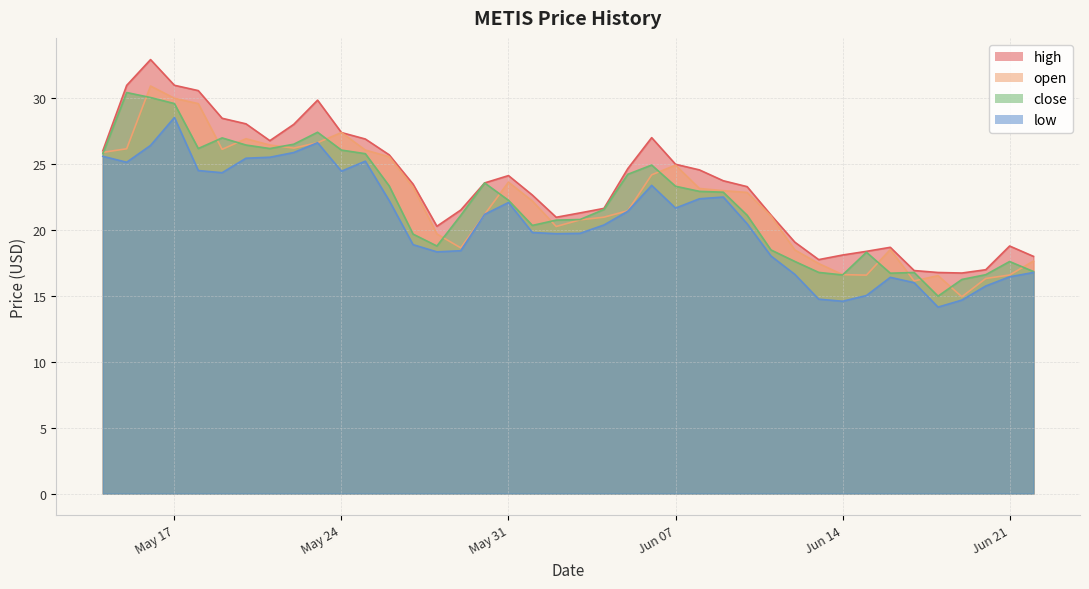

Which label corresponds to the largest value in the chart?

2022-05-16